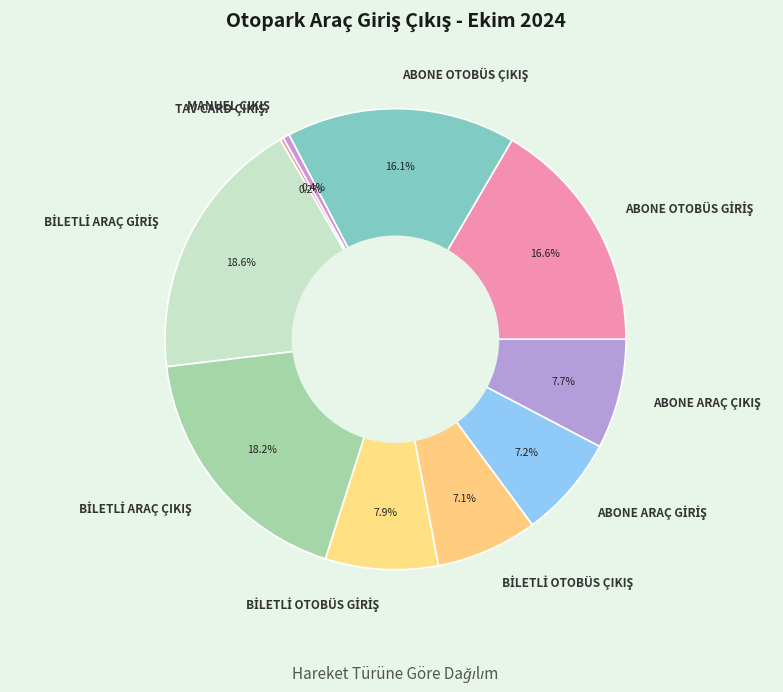

To the nearest percent, what is the difference between the largest and smallest slice percentages?

18%